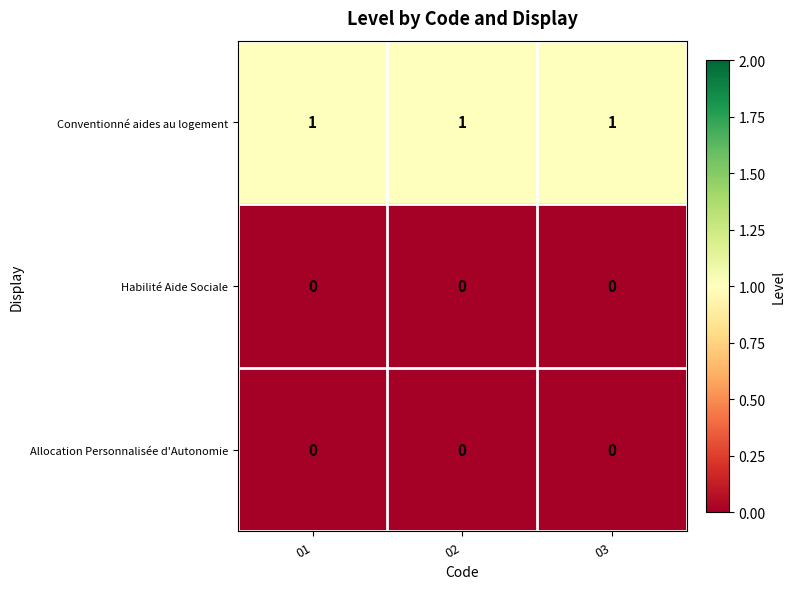

Is it true that Allocation Personnalisée d'Autonomie equals 0 at 01?

True